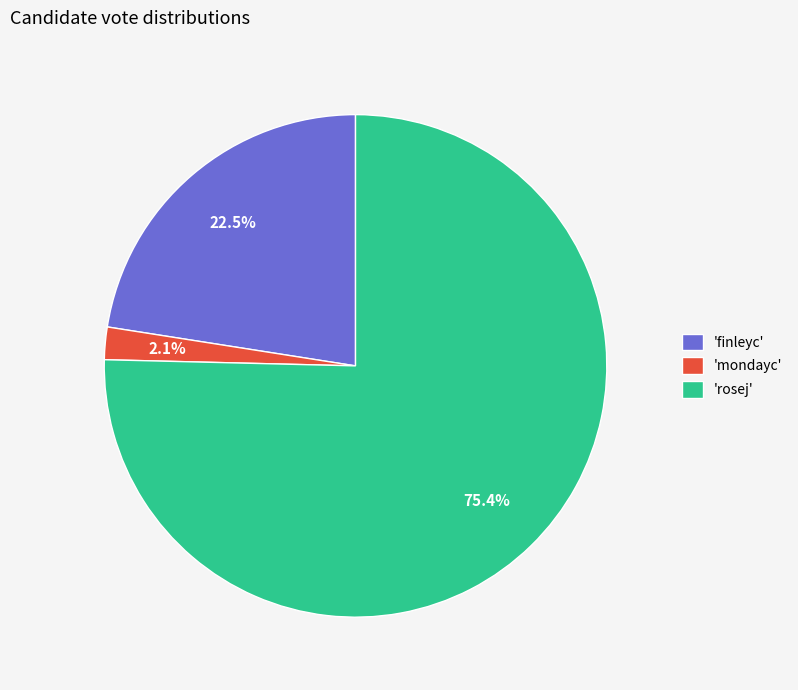

Rank the categories by value from lowest to highest.

'mondayc', 'finleyc', 'rosej'